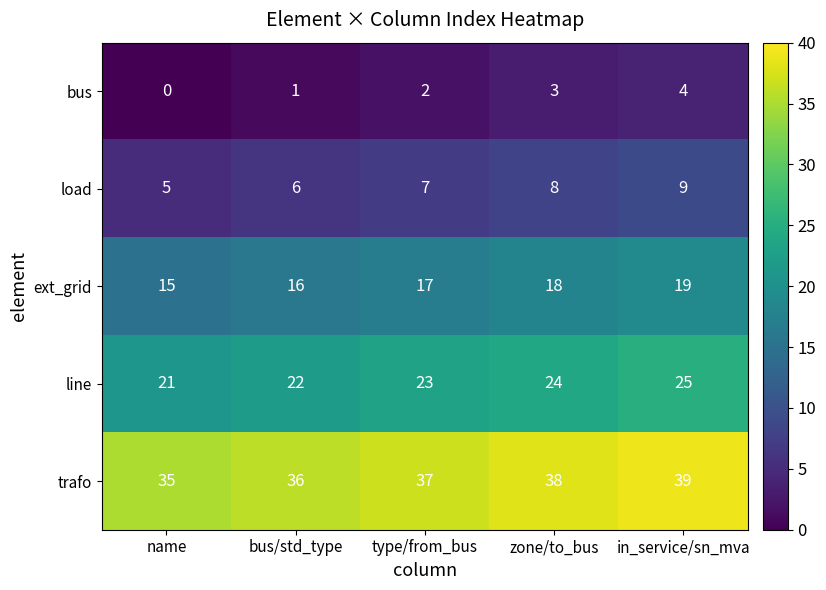

What is the sum of the bus values at in_service/sn_mva and name?

4